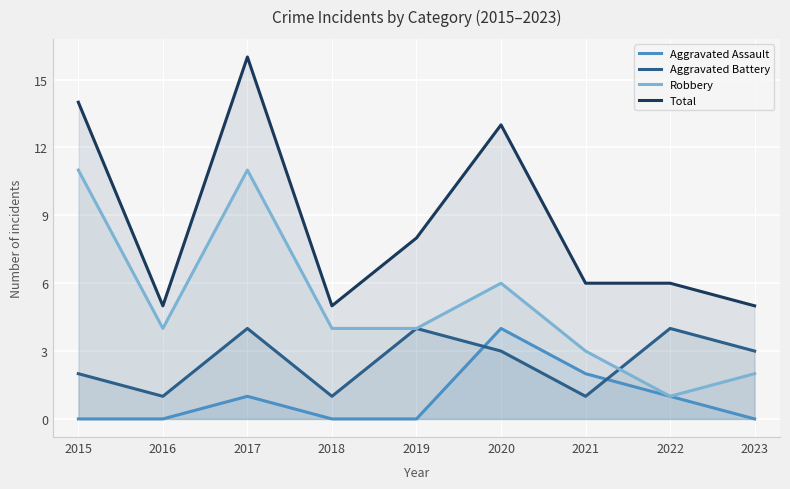

What is the sum of the Robbery values at 2017 and 2022?

12